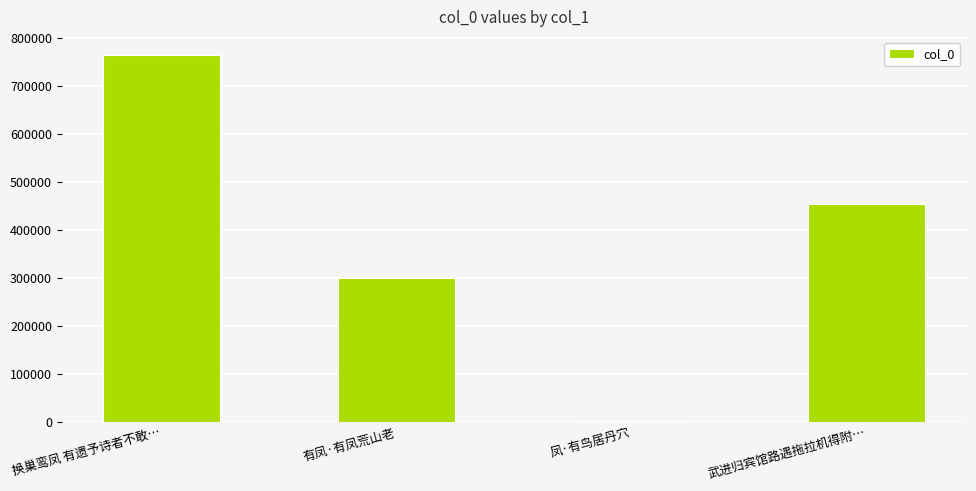

What is the sum of all values?

1517303